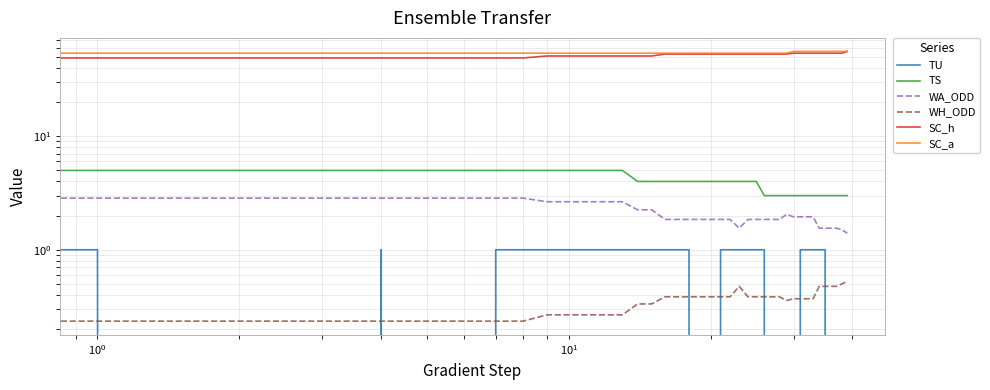

Rank the series at 38 from highest to lowest value.

SC_a, SC_h, TS, WA_ODD, WH_ODD, TU